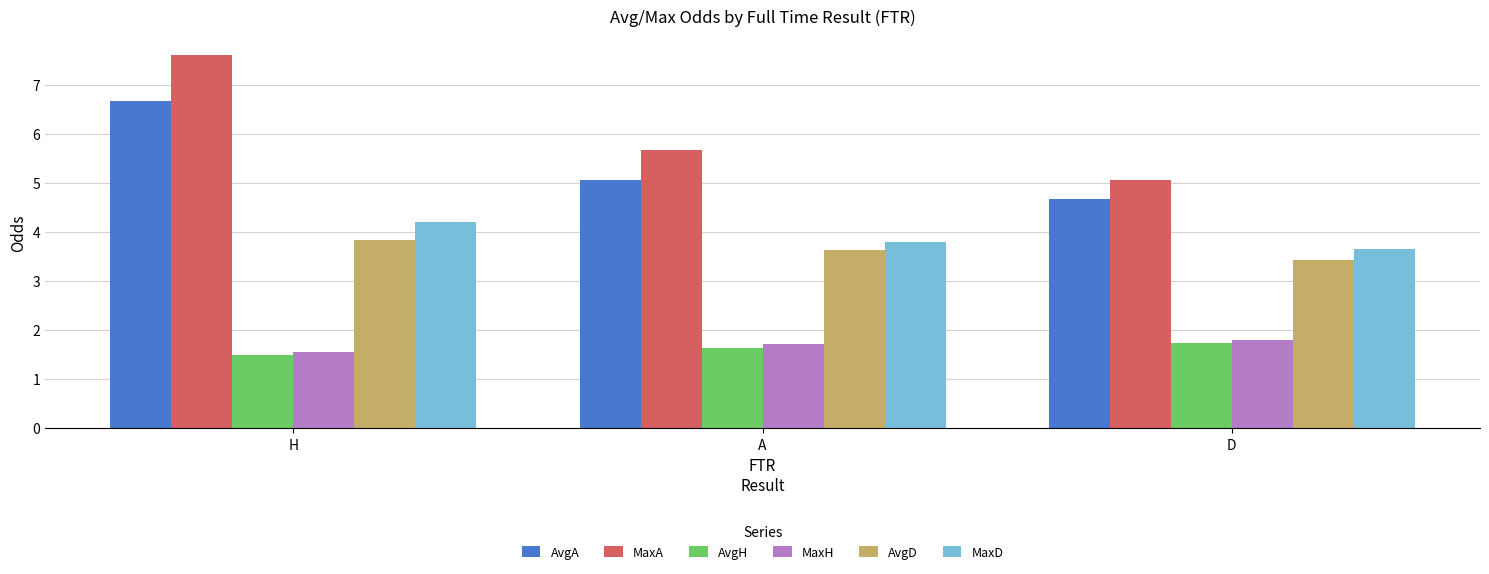

What is the sum of all AvgA values?

16.4